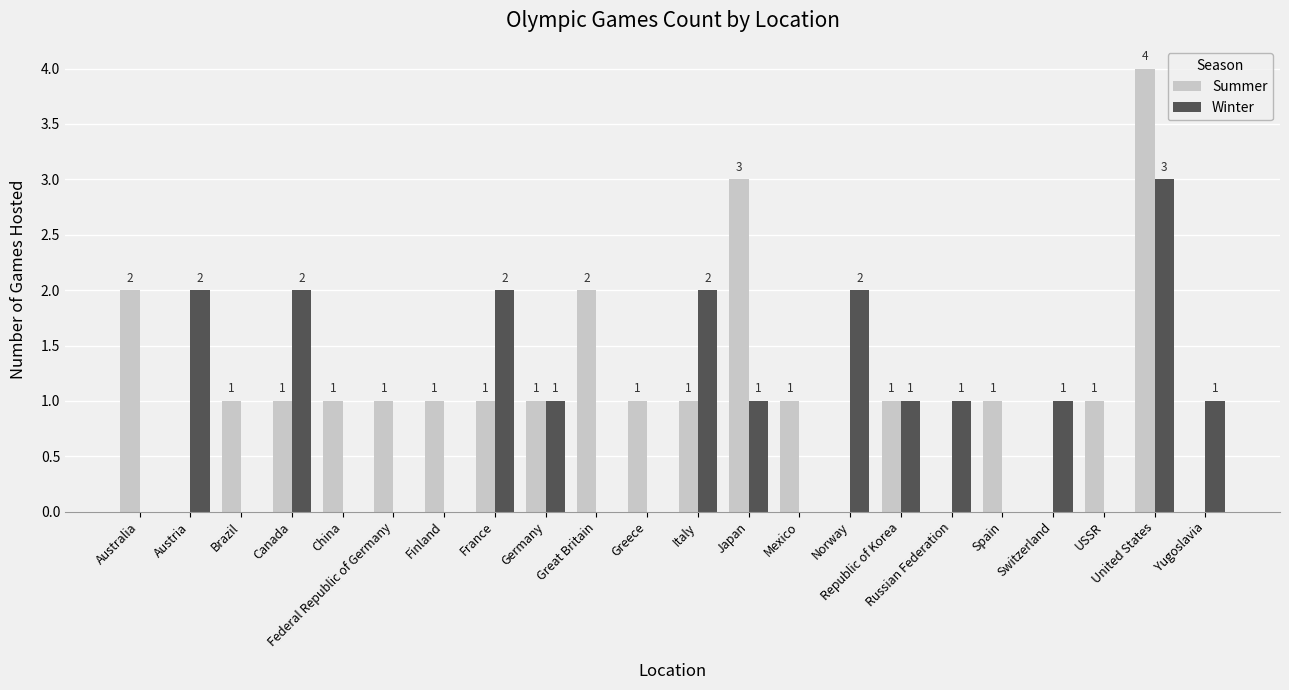

Are the bars horizontal?

No